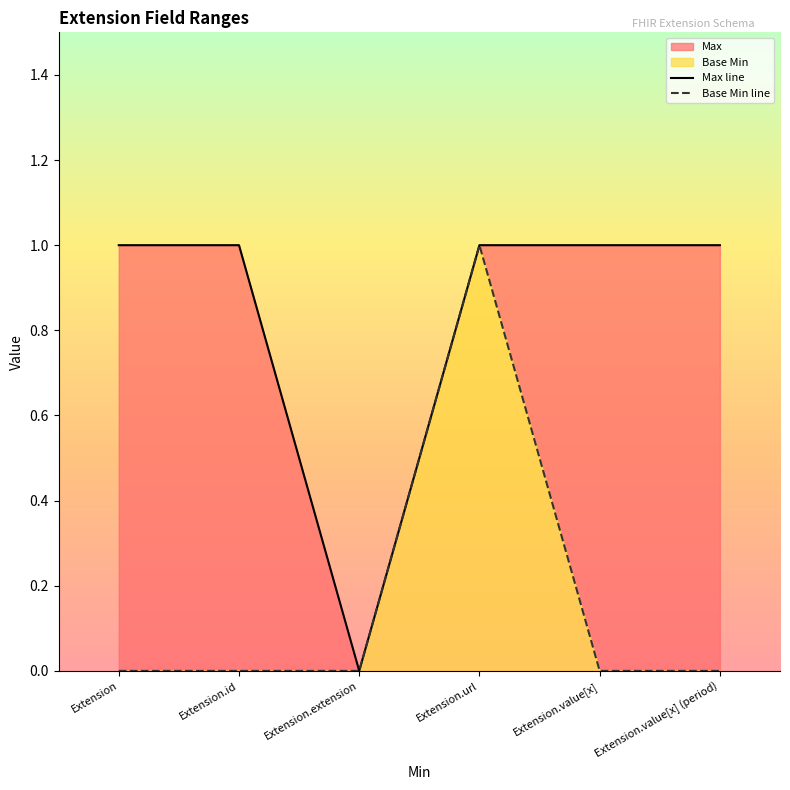

True or false: Base Min line and Max line cross at least once.

False